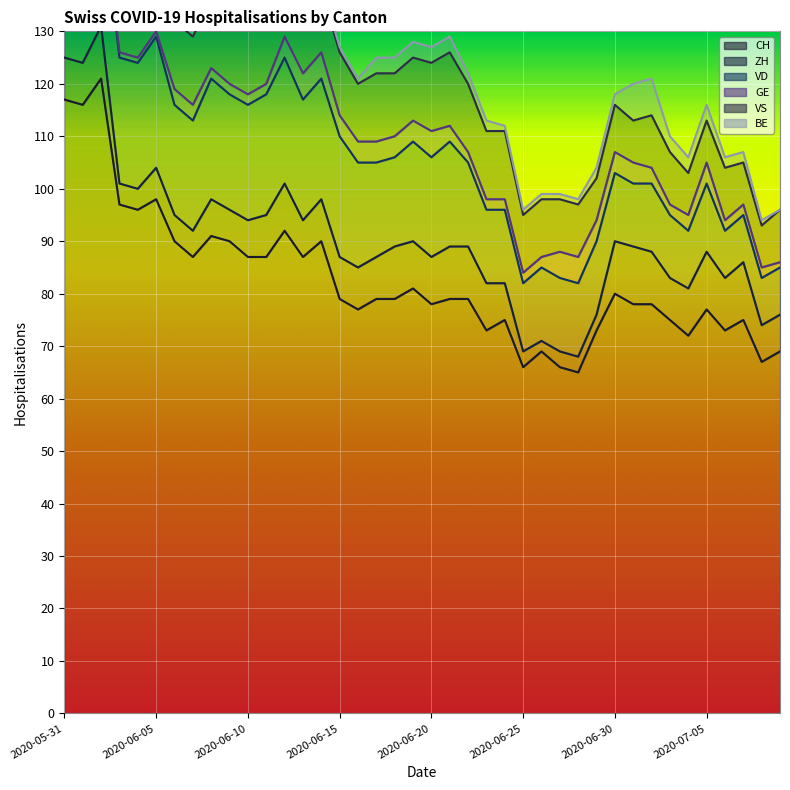

True or false: ZH and GE cross at least once.

True